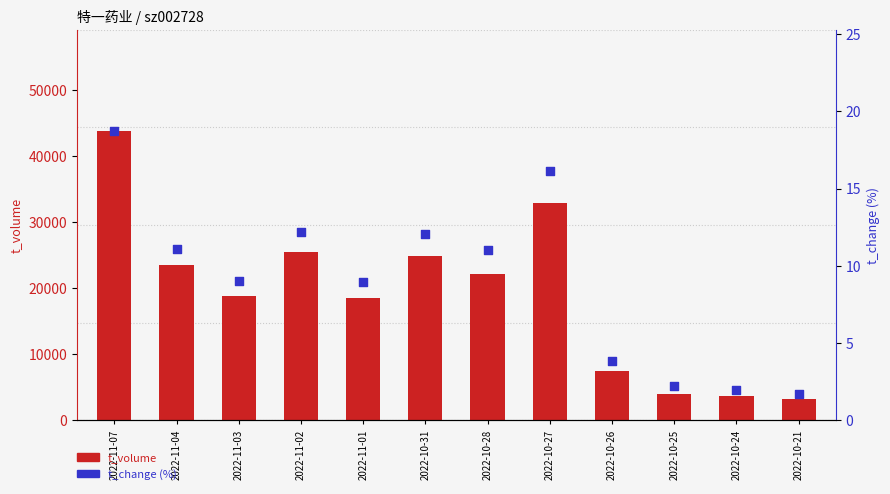

Which series contains the highest Y value?

t_volume